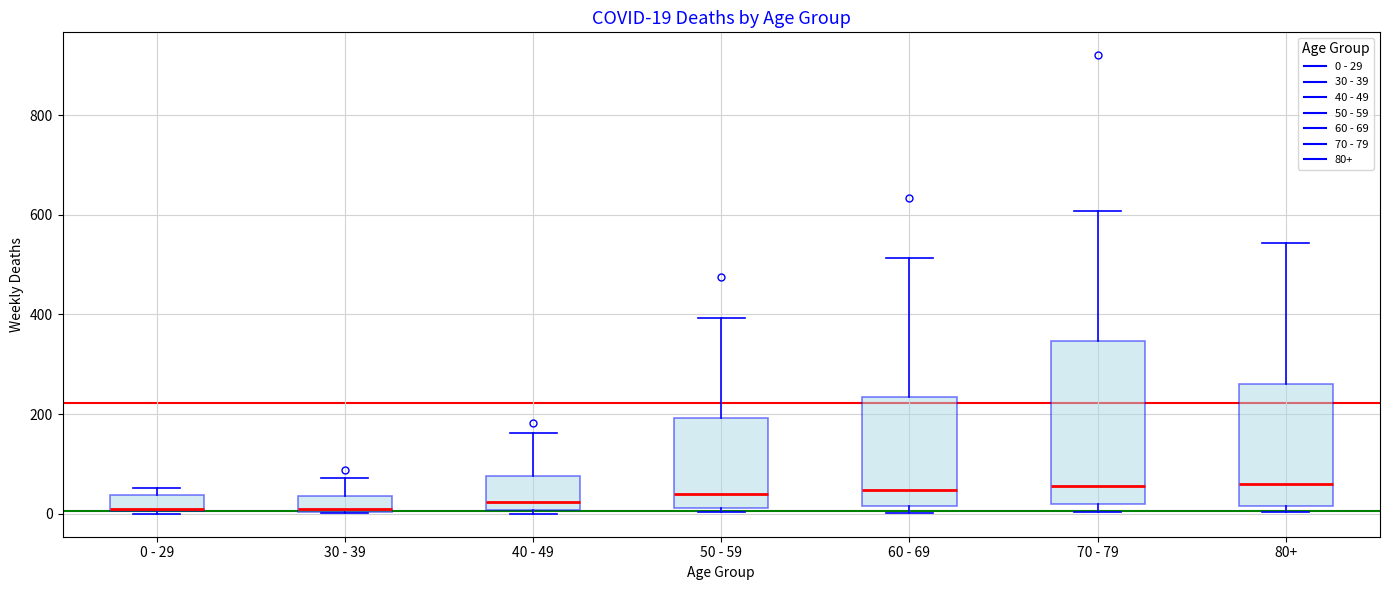

Comparing the boxes themselves (not the whiskers), which one is the tallest?

70 - 79